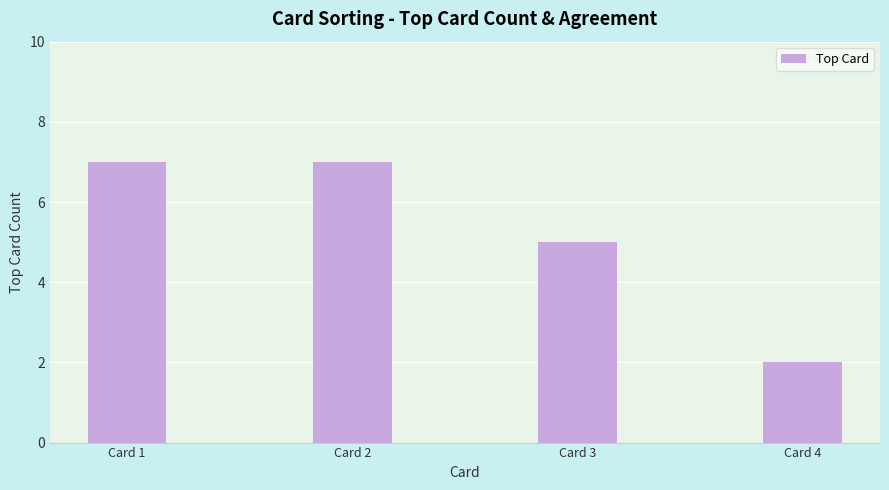

Reading left to right, what are all the values shown in this chart?

Card 1=7	Card 2=7	Card 3=5	Card 4=2